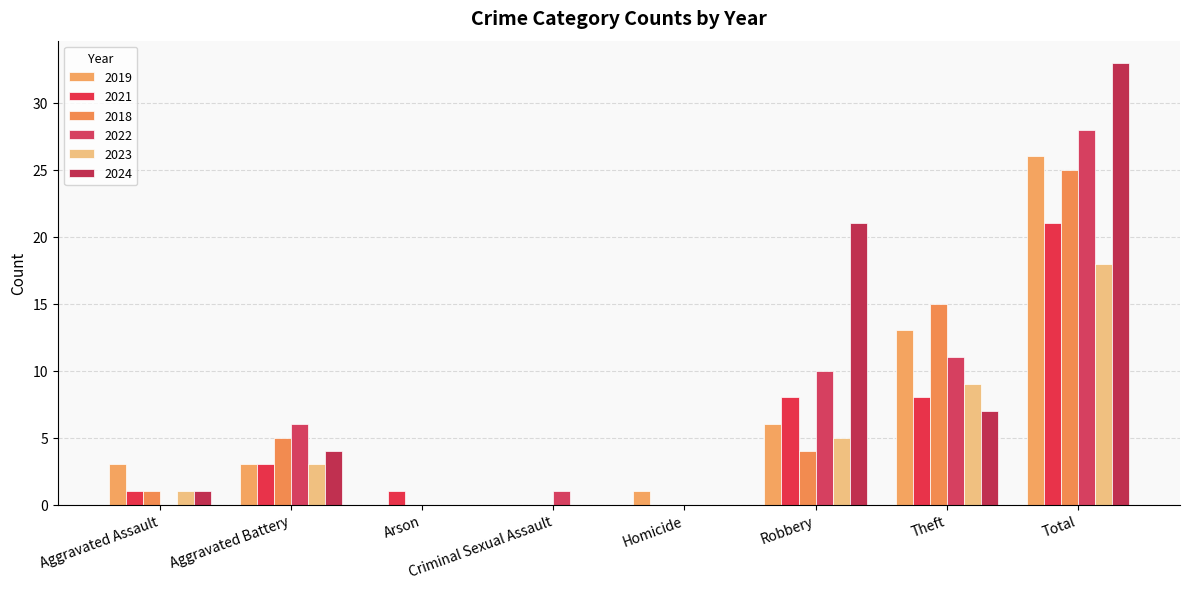

What position from the left is Homicide?

5